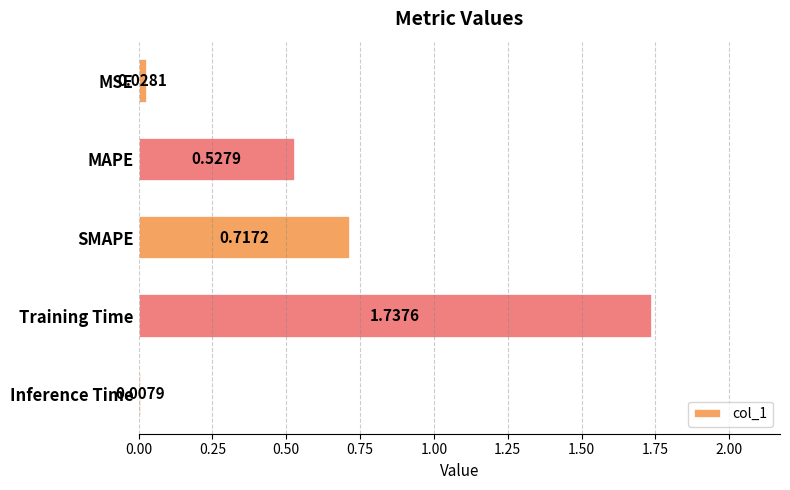

What is the change in value from MAPE to Inference Time?

-0.5